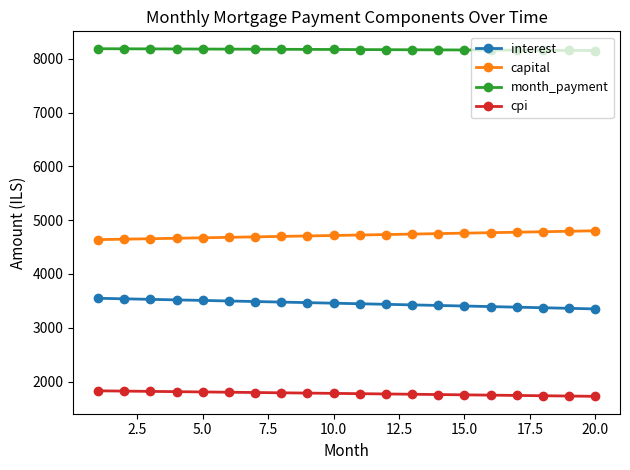

What is the lowest value of the cpi series?

1725.7